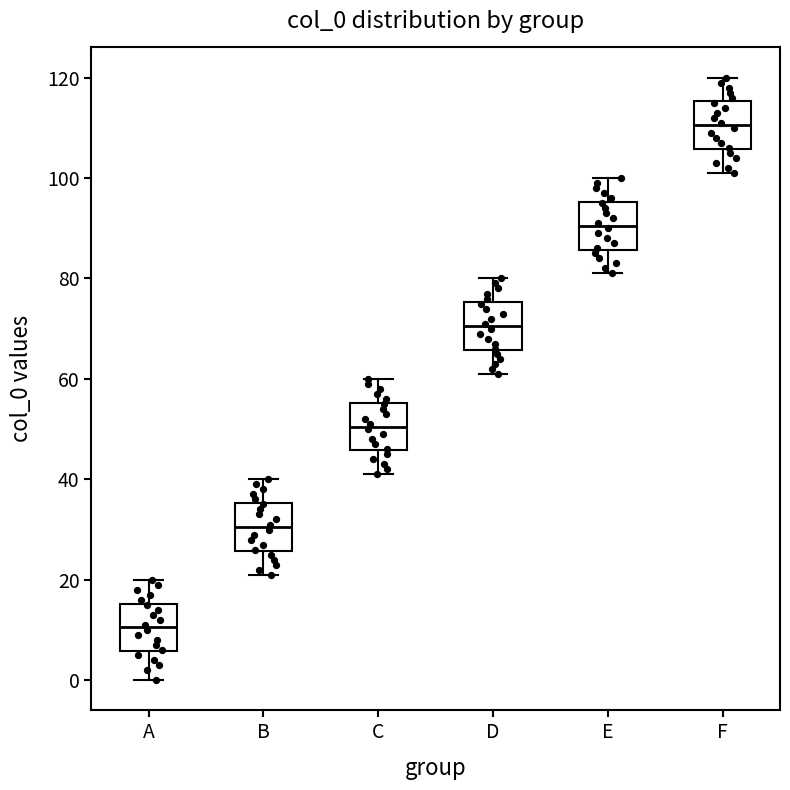

Reading left to right, read every box against the y-axis: the position of its median line, the range the box covers, and the ends of its whiskers. The values are not printed on the chart, so give them approximately, as read against the axis.

A: median 10, box 6 to 16, whiskers 0 to 20
B: median 30, box 26 to 36, whiskers 22 to 40
C: median 50, box 46 to 56, whiskers 42 to 60
D: median 70, box 66 to 76, whiskers 62 to 80
E: median 90, box 86 to 96, whiskers 82 to 100
F: median 110, box 106 to 116, whiskers 102 to 120